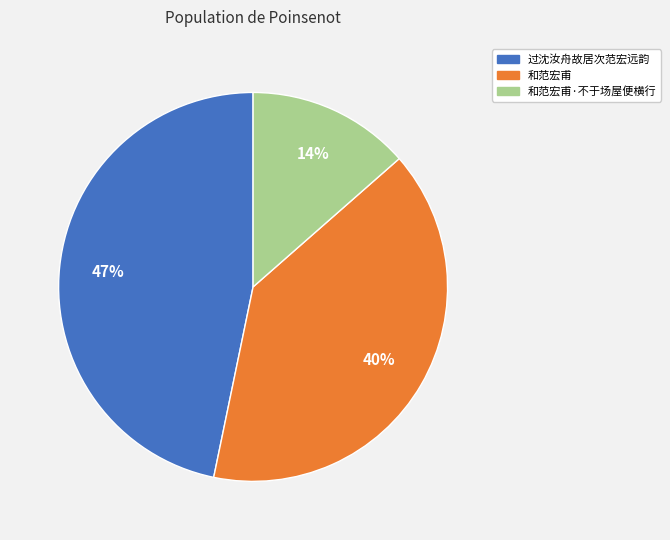

To the nearest percent, what is the difference between the largest and smallest slice percentages?

33%